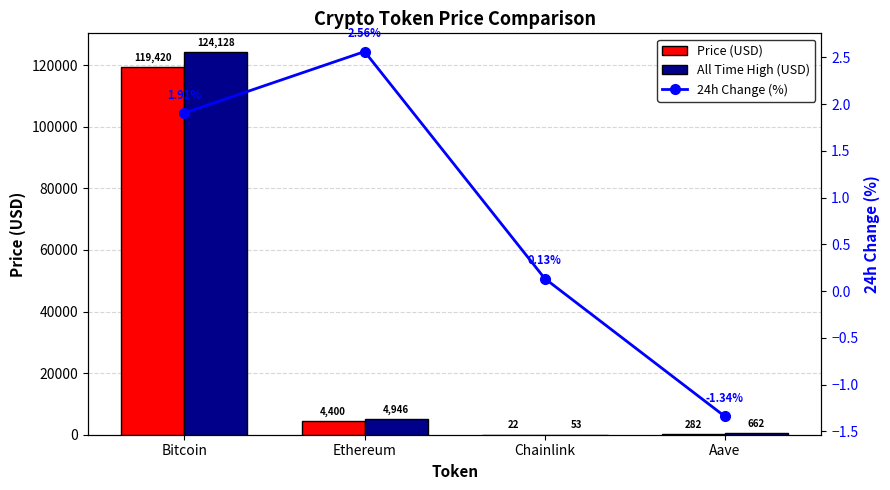

Which series has the largest range (max minus min)?

allTimeHigh